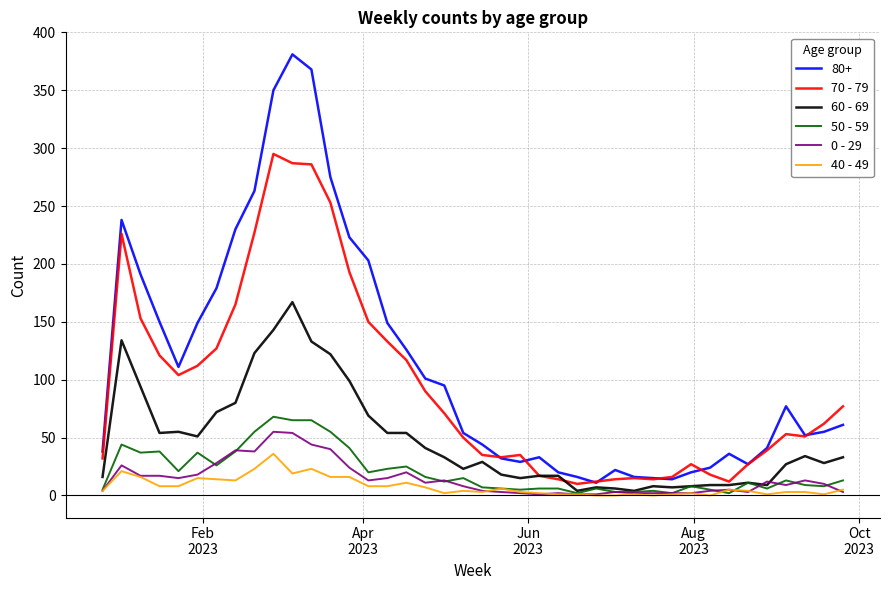

Which series has the widest spread of values?

80+